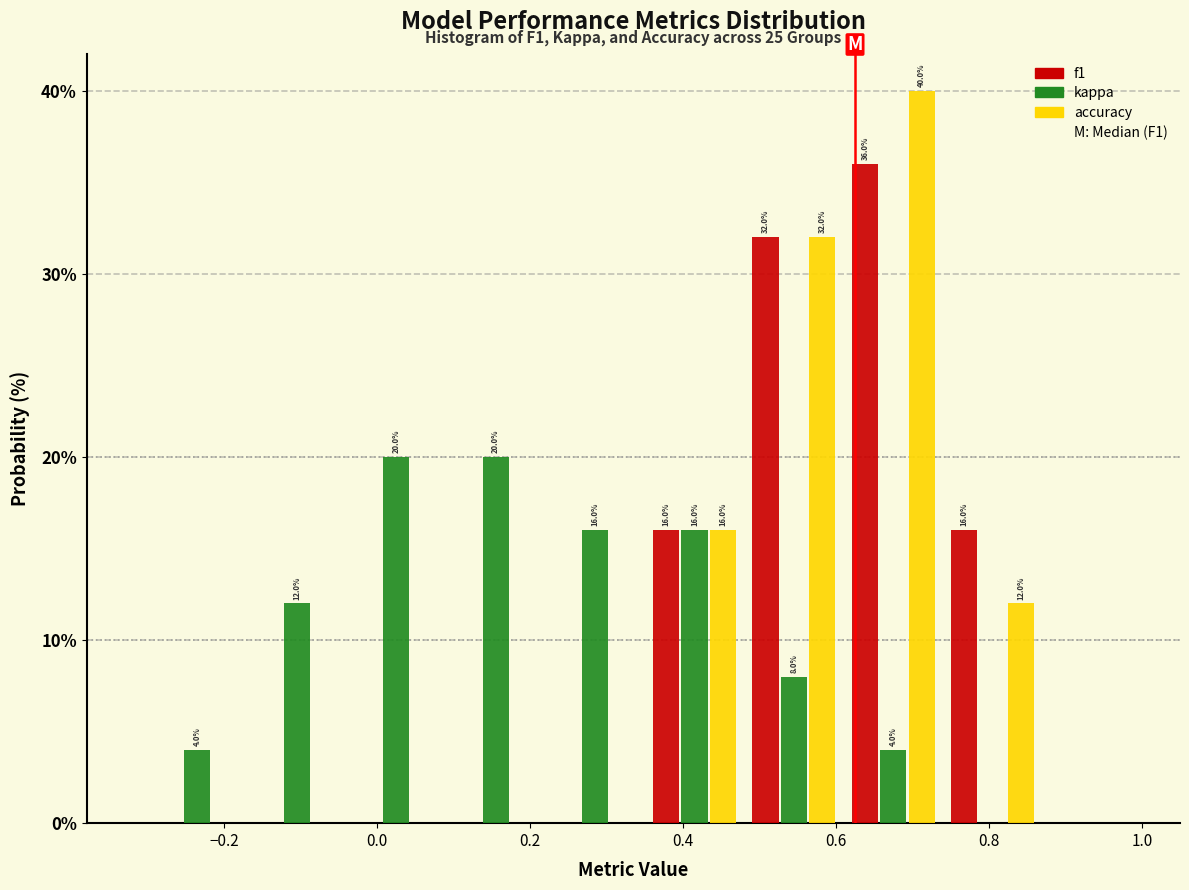

In the accuracy series, which range on the x-axis has the tallest bar?

0.61 to 0.74